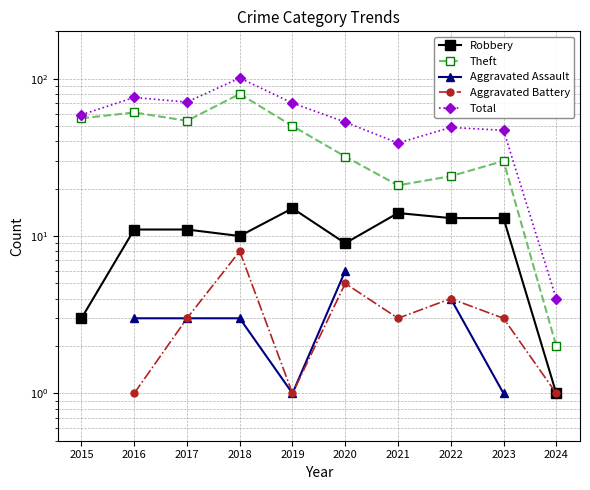

How many distinct data groups are displayed?

5